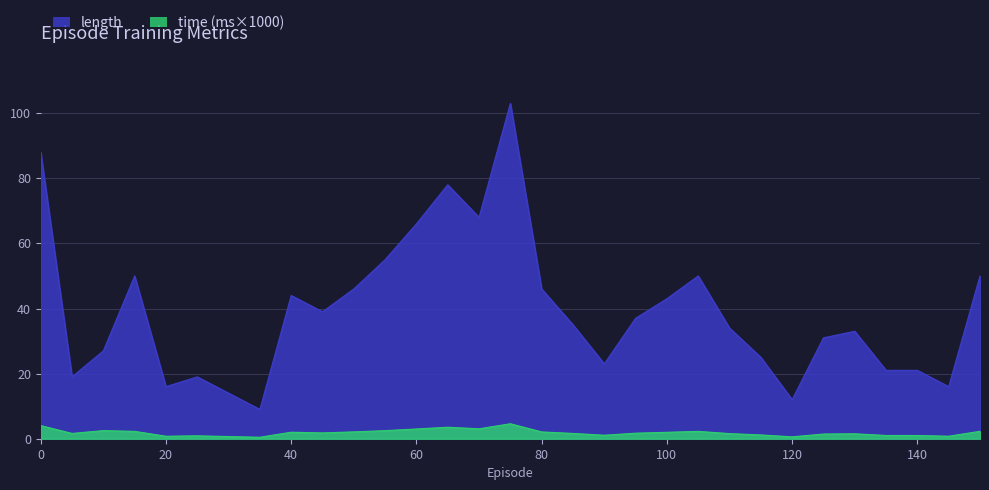

What value does the length series have at 95?

37.0